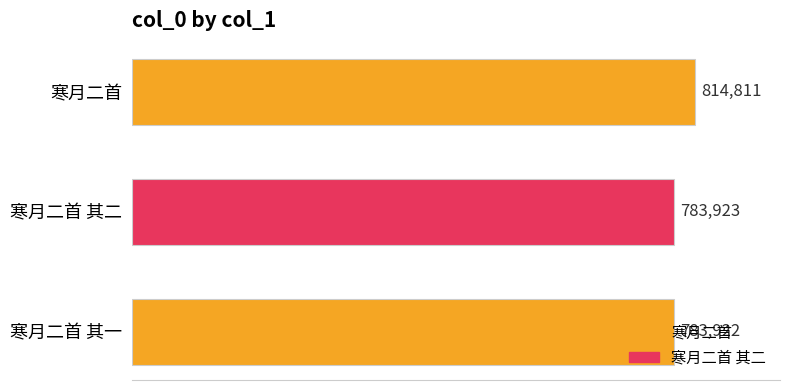

Are the bars grouped side by side (vs. stacked)?

No